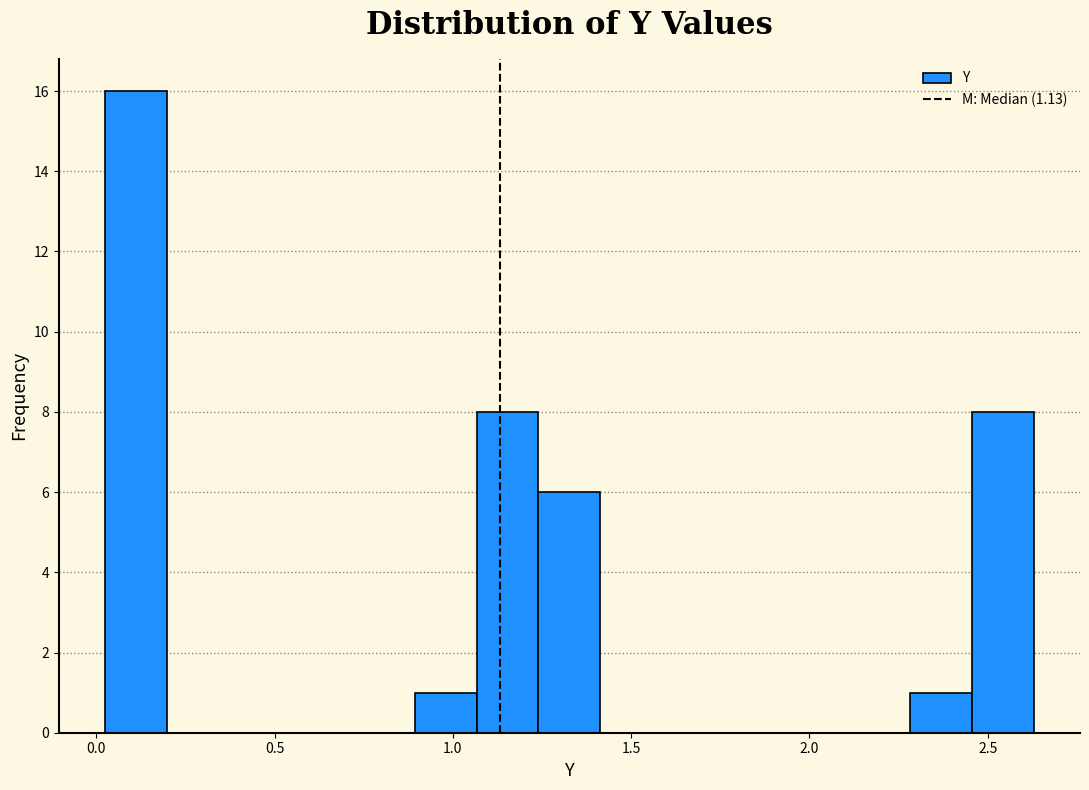

Read against the x-axis, roughly where is the centre of the tallest bar?

0.10